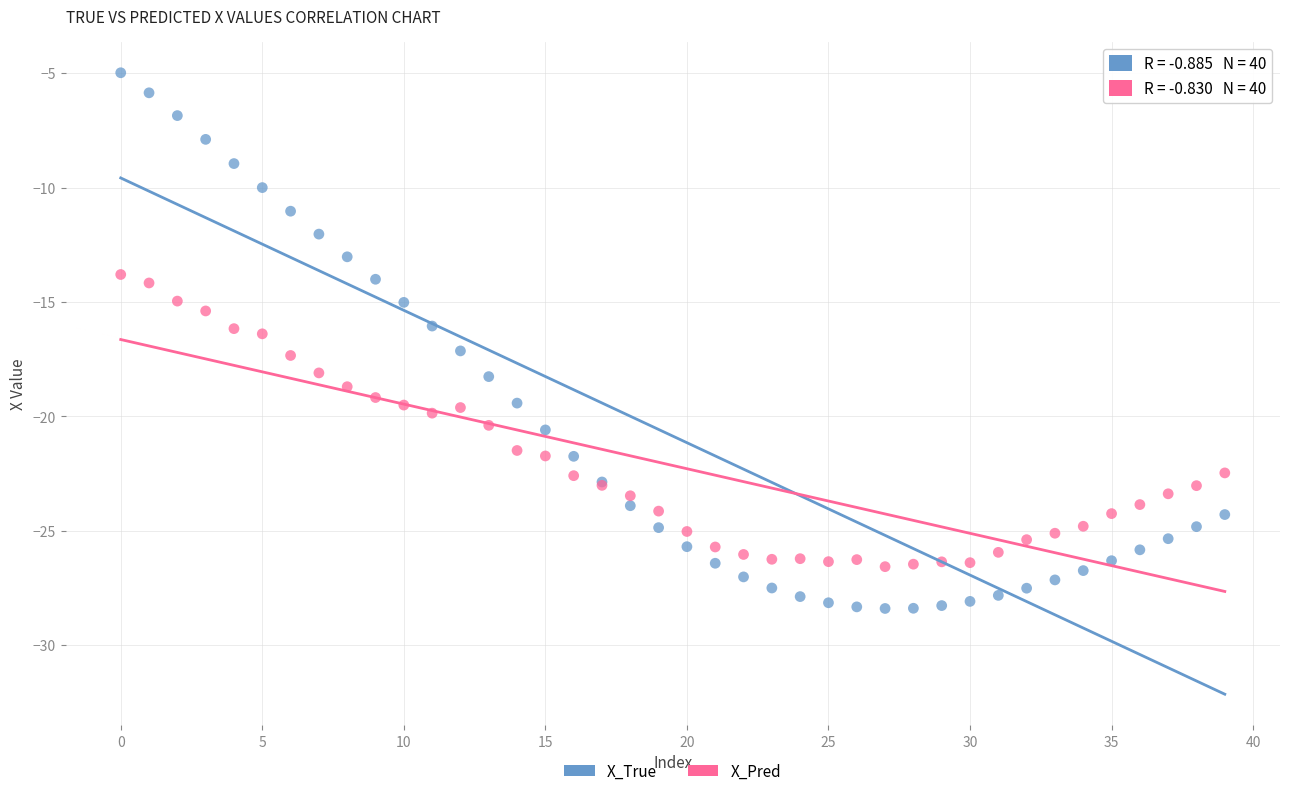

Which series has the widest spread of Y values?

X_True